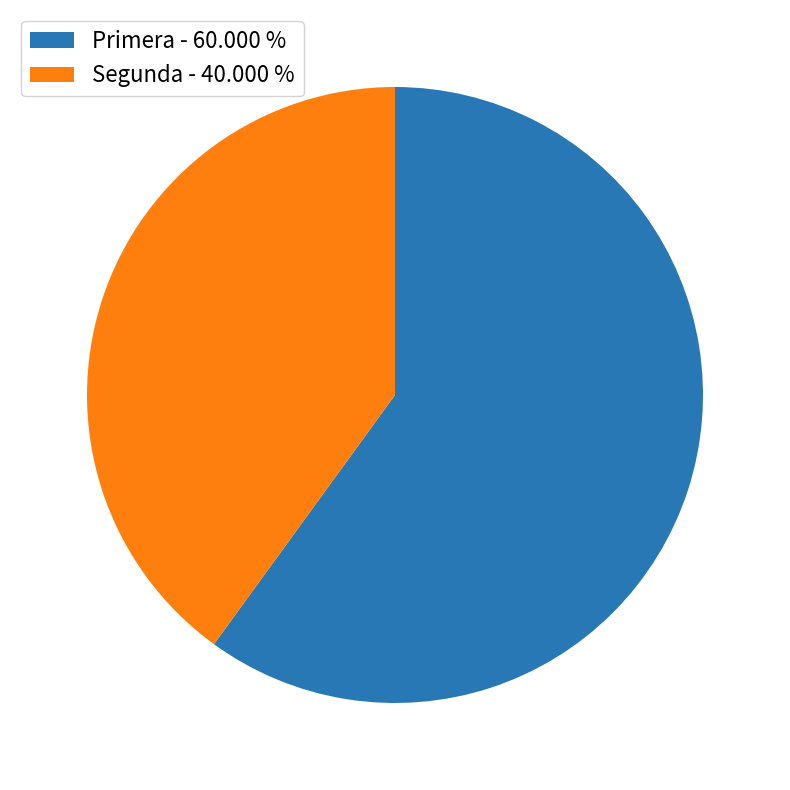

Is the sum of Segunda - 40.000 % and Primera - 60.000 % greater than half?

Yes